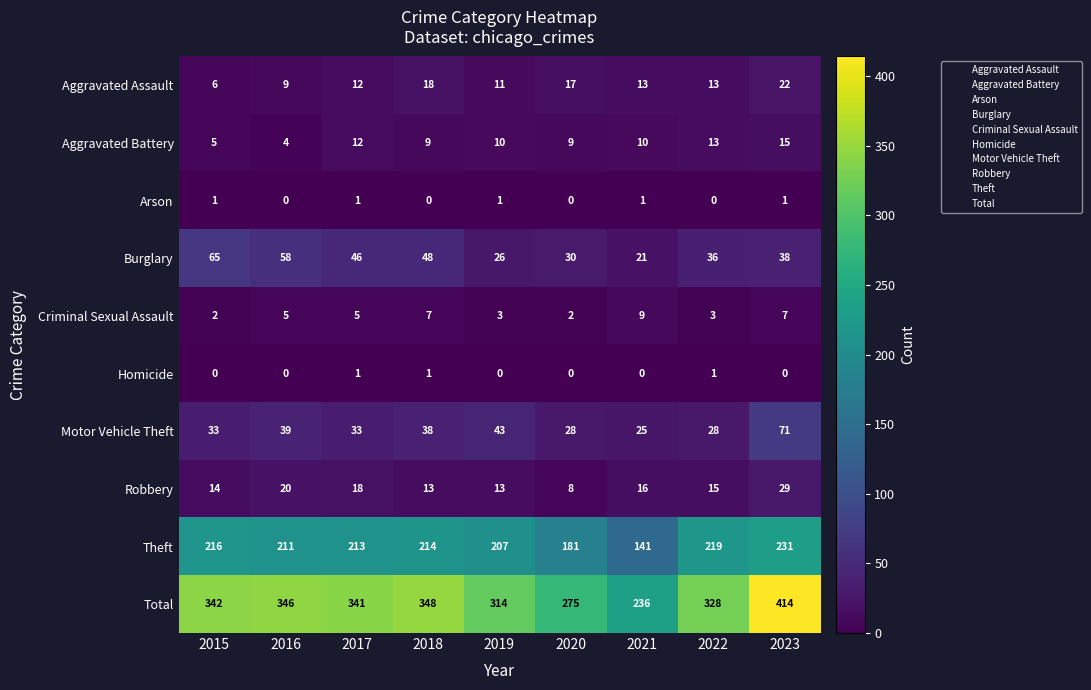

Where does the Aggravated Battery series first go above 10?

2017